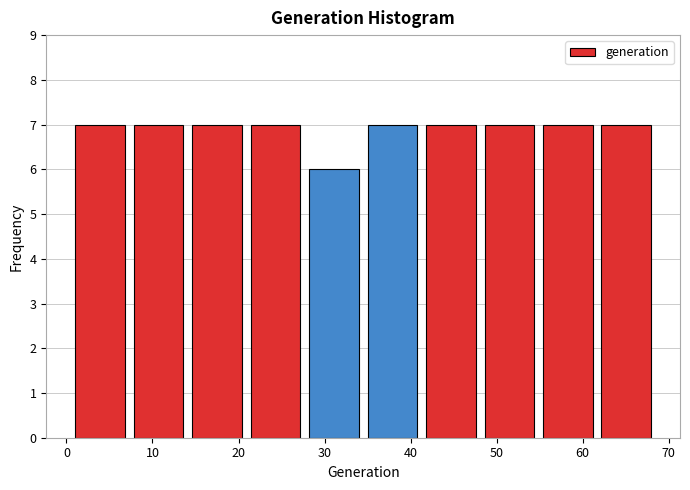

Reading left to right, transcribe this chart: for each bar, give the range it covers on the x-axis and its height. Neither the bar edges nor the heights are printed on the chart, so give them approximately, as read against the axes.

1.0 to 7.8: 7
7.8 to 14.6: 7
14.6 to 21.4: 7
21.4 to 28.2: 7
28.2 to 35.0: 6
35.0 to 41.8: 7
41.8 to 48.6: 7
48.6 to 55.4: 7
55.4 to 62.2: 7
62.2 to 69.0: 7